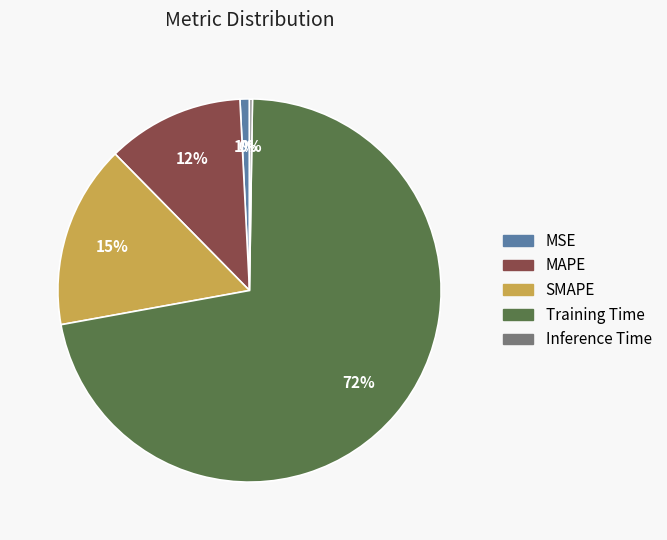

The SMAPE slice represents 10% of the pie. True or false?

False